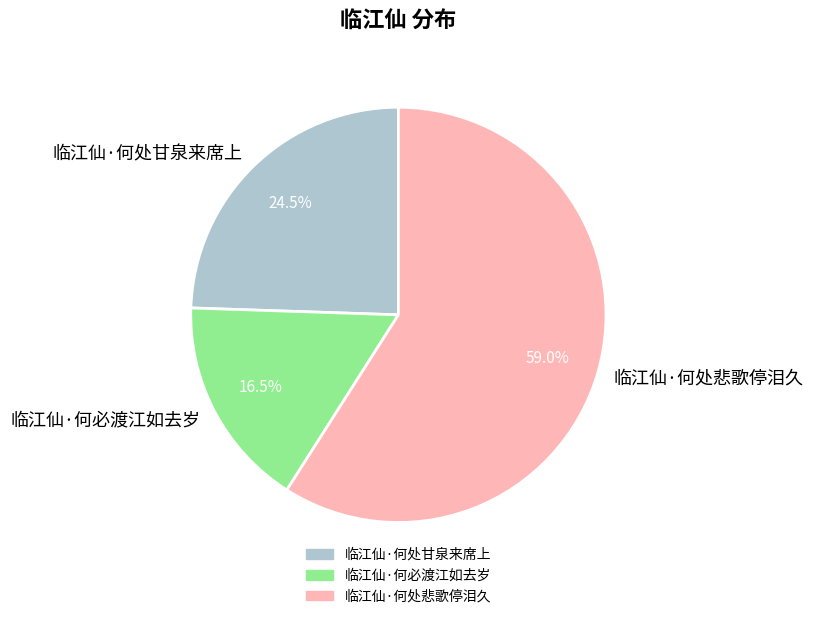

Approximately how many times larger is the value at 临江仙·何处悲歌停泪久 compared to 临江仙·何处甘泉来席上?

2.4